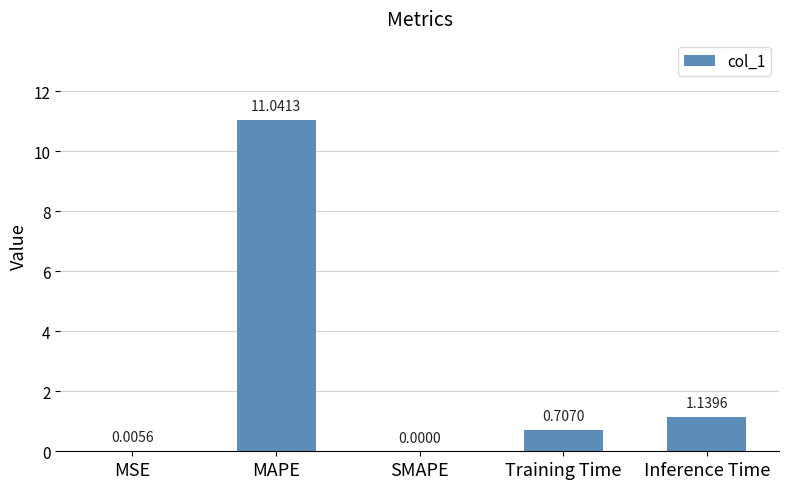

Where is the data nearest to the value 5?

Inference Time